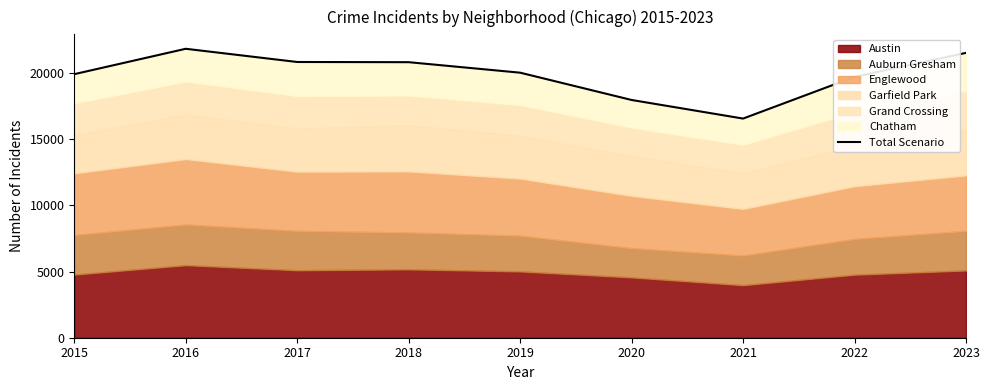

What is the sum of all values?

179053